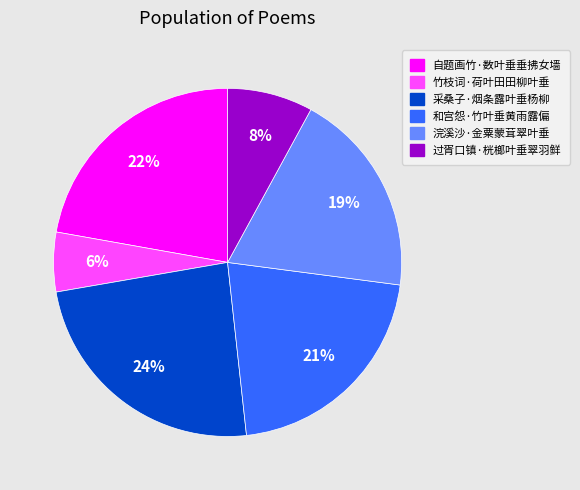

To the nearest percent, what portion does 采桑子·烟条露叶垂杨柳 represent?

24%